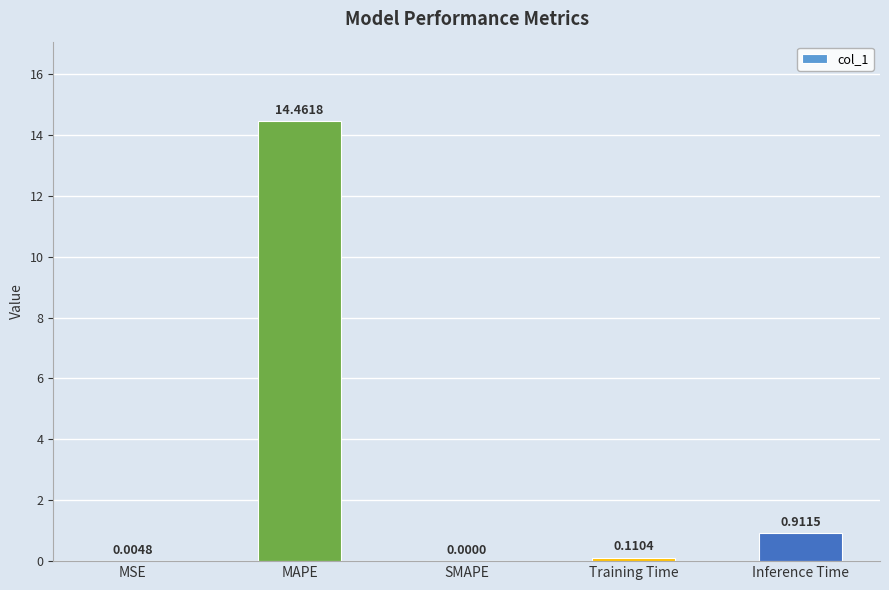

What is the sum of the values at Inference Time and Training Time?

1.0